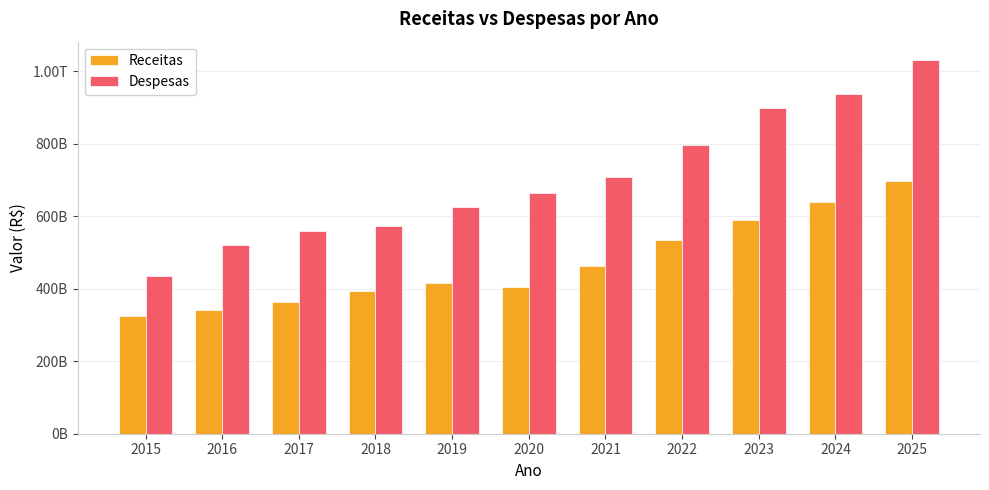

What are all the series names shown in the legend?

Receitas, Despesas